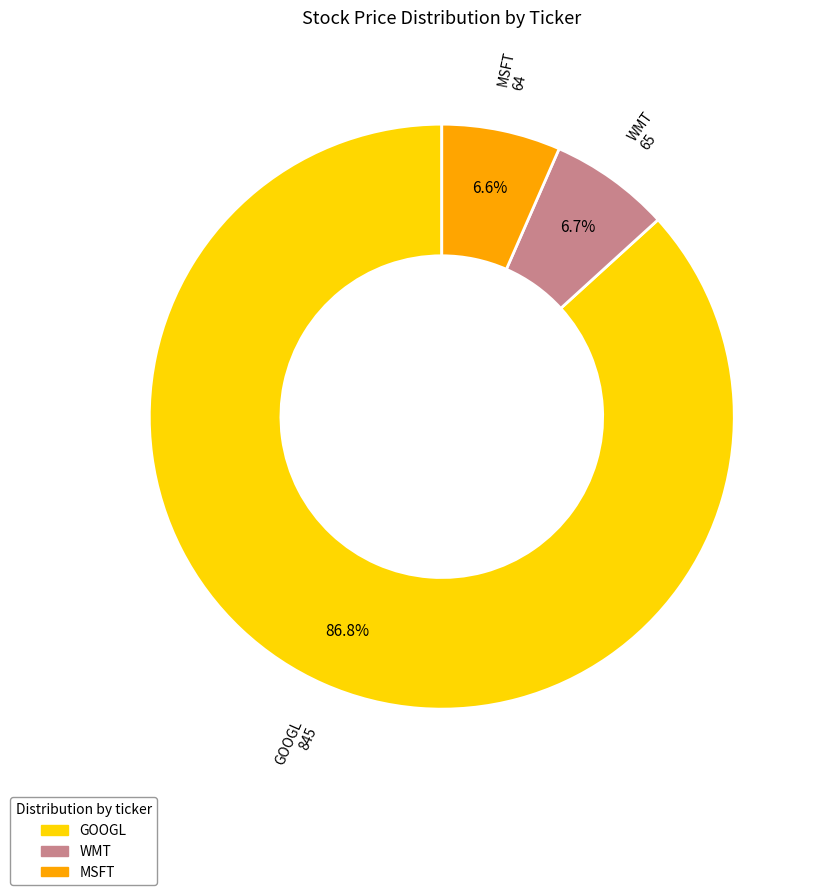

Which slice is the largest?

GOOGL